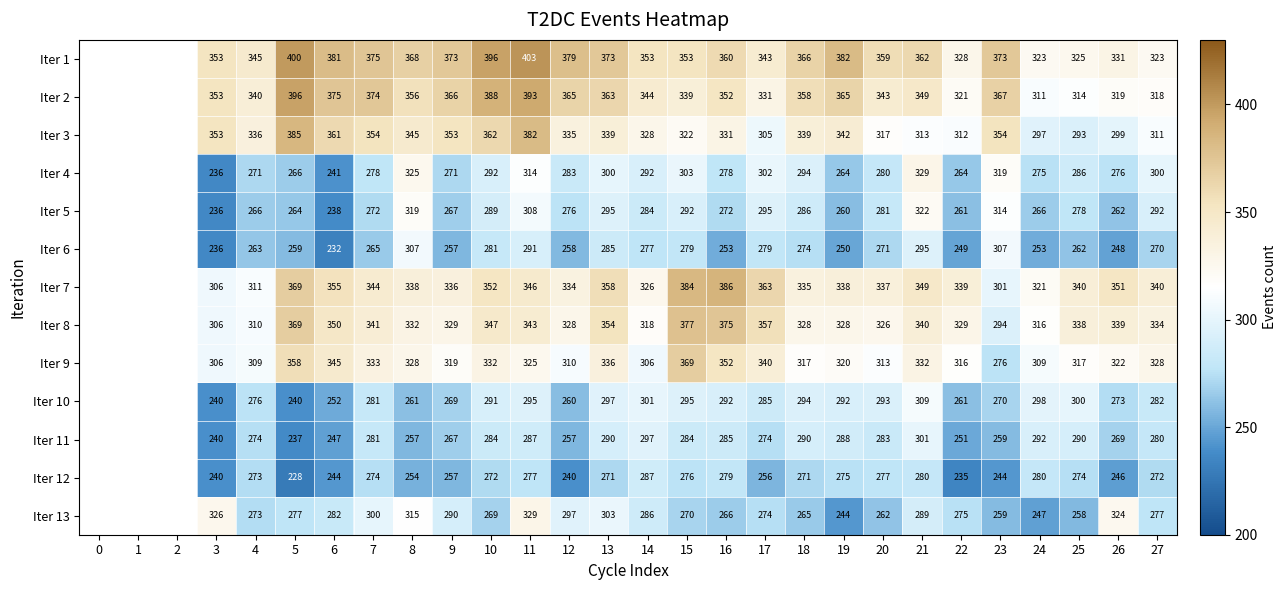

Is it true that Iter 5 equals 262 at 26?

True